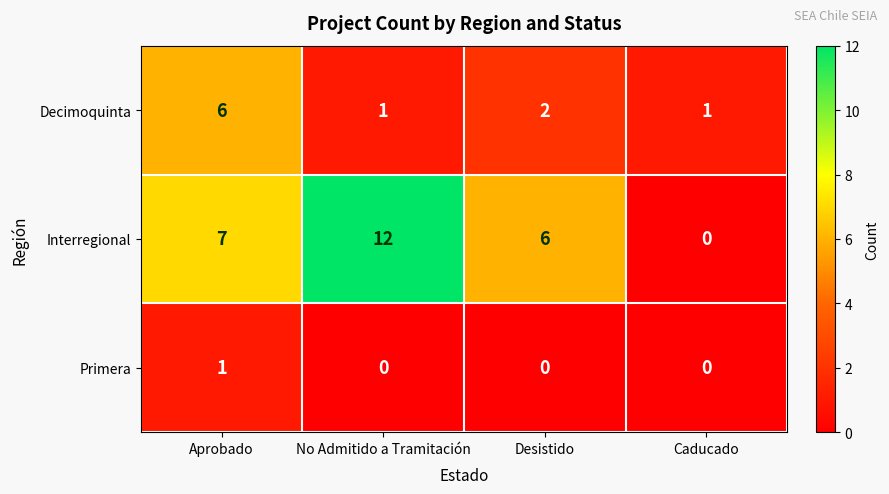

What is the difference between the second highest and minimum values in the Interregional series?

7